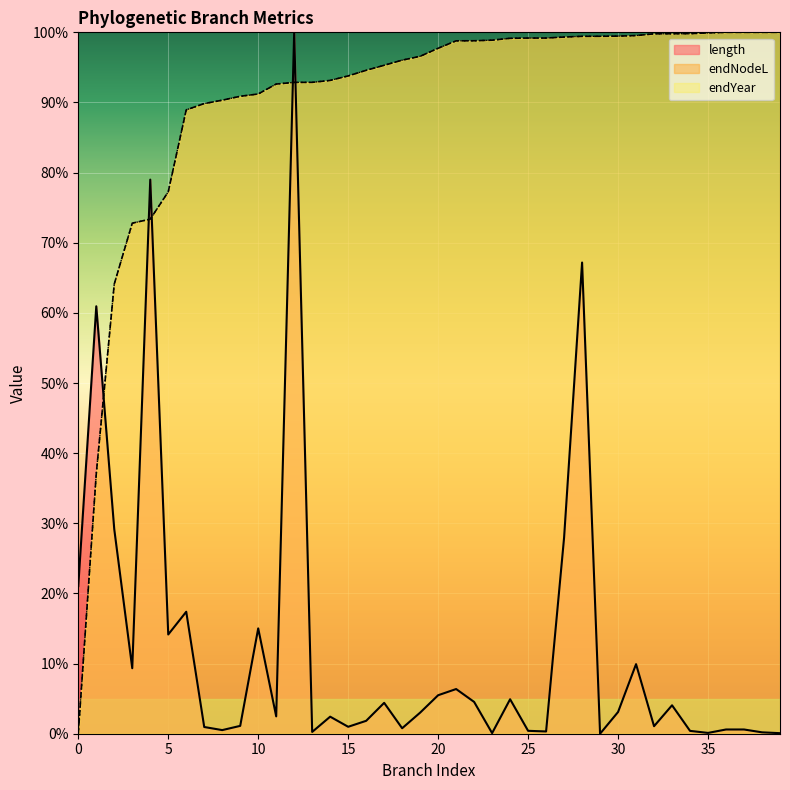

Between which two adjacent categories do endYear and length first intersect?

1 and 2